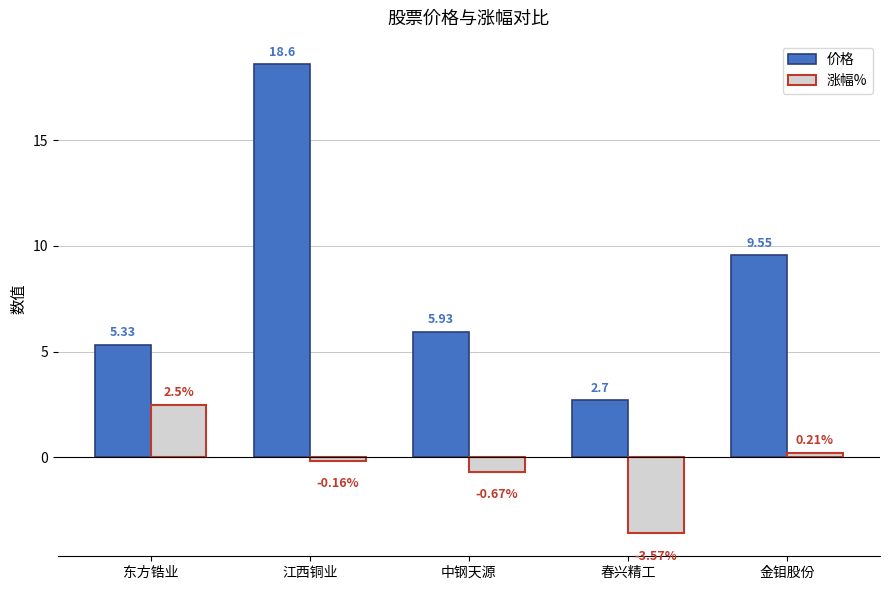

At which label does 价格 reach its minimum?

春兴精工